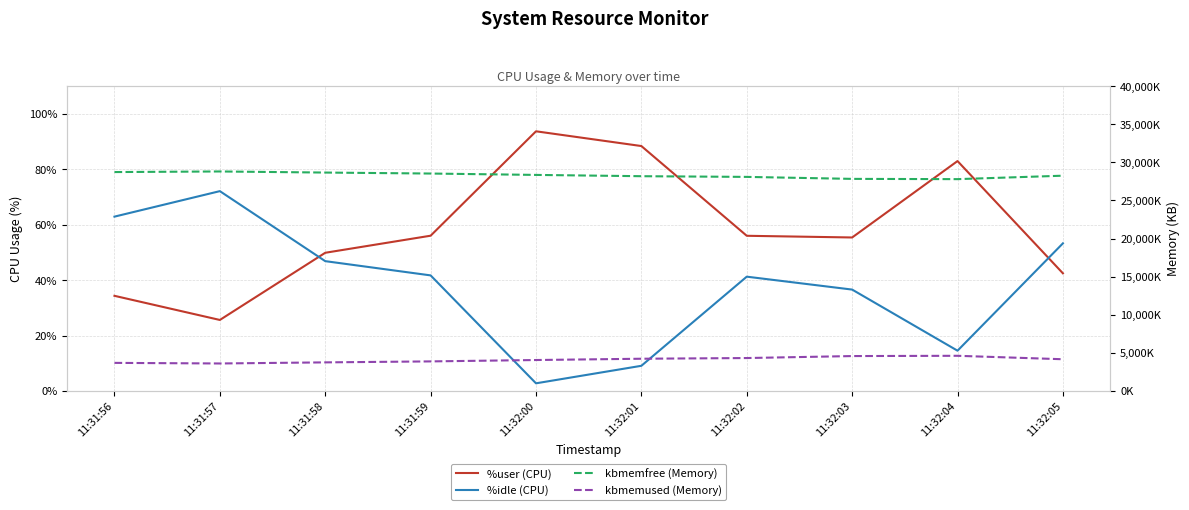

The %idle series shows 36.8 at 11:31:57. True or false?

False